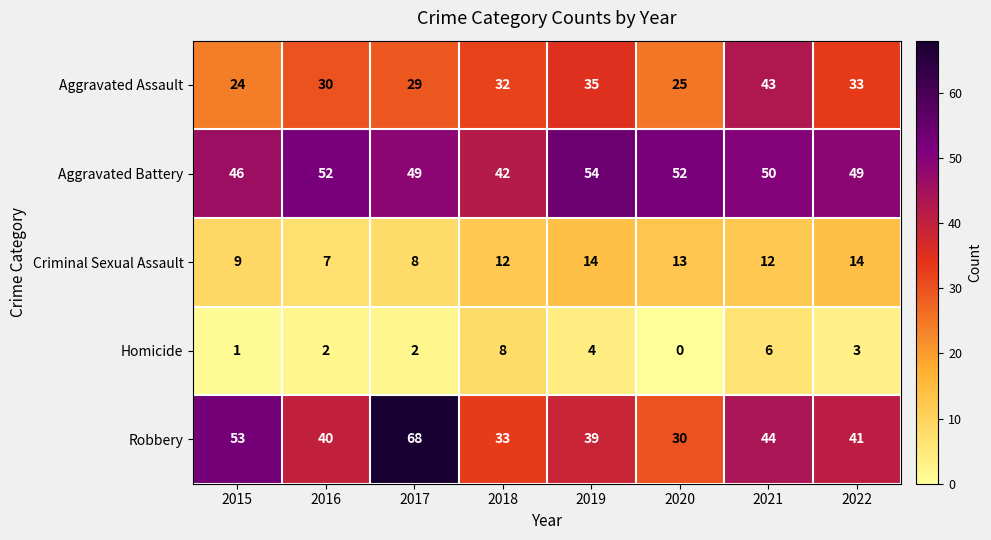

How many values in Homicide are above zero?

7